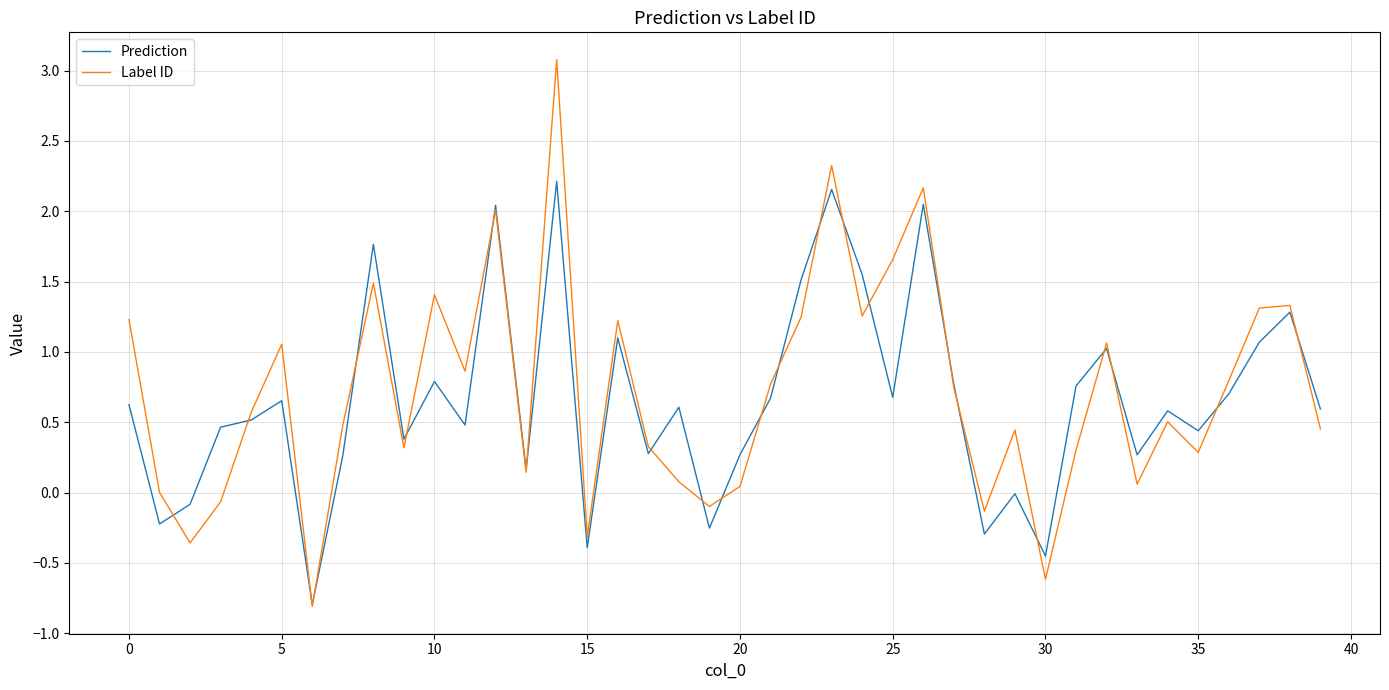

What is the minimum value shown in the chart?

-0.8